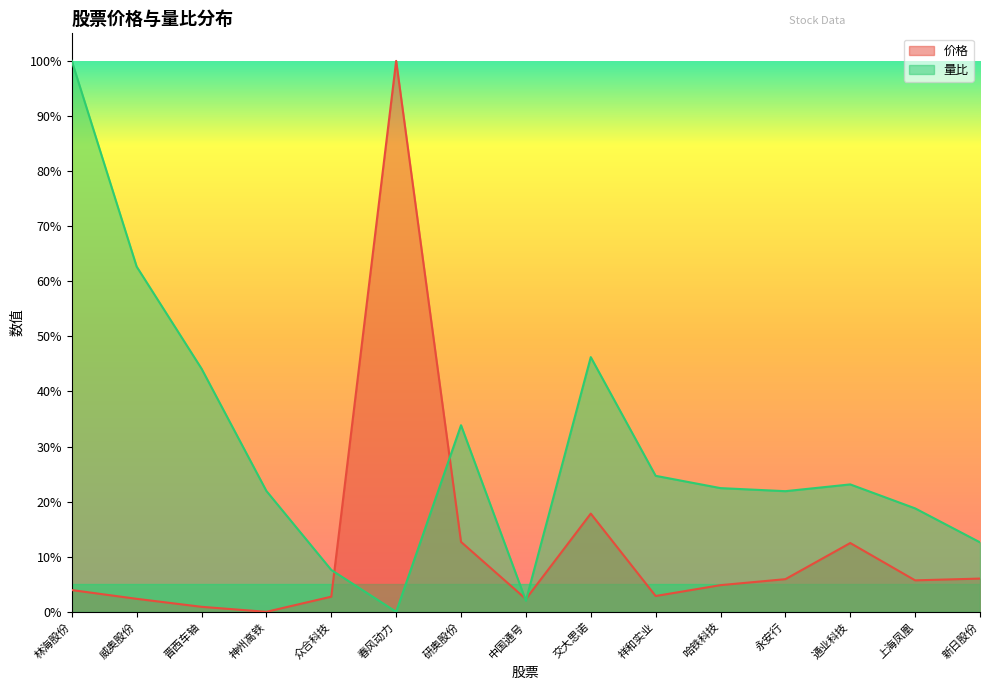

What is the sum of the 价格 values at 新日股份 and 中国通号?

0.1